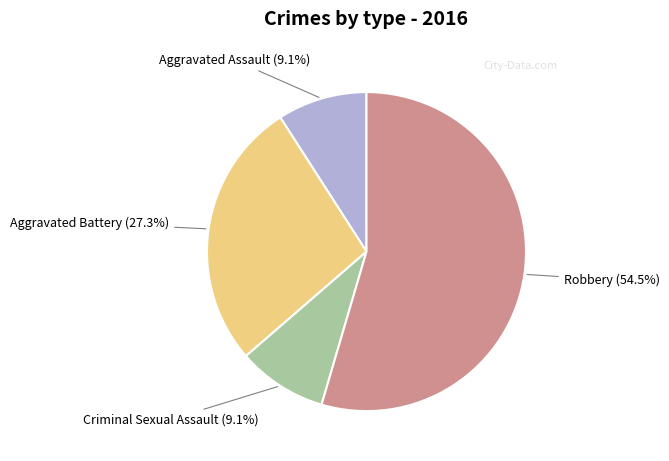

What percentage is the Aggravated Battery slice, to the nearest percent?

27%